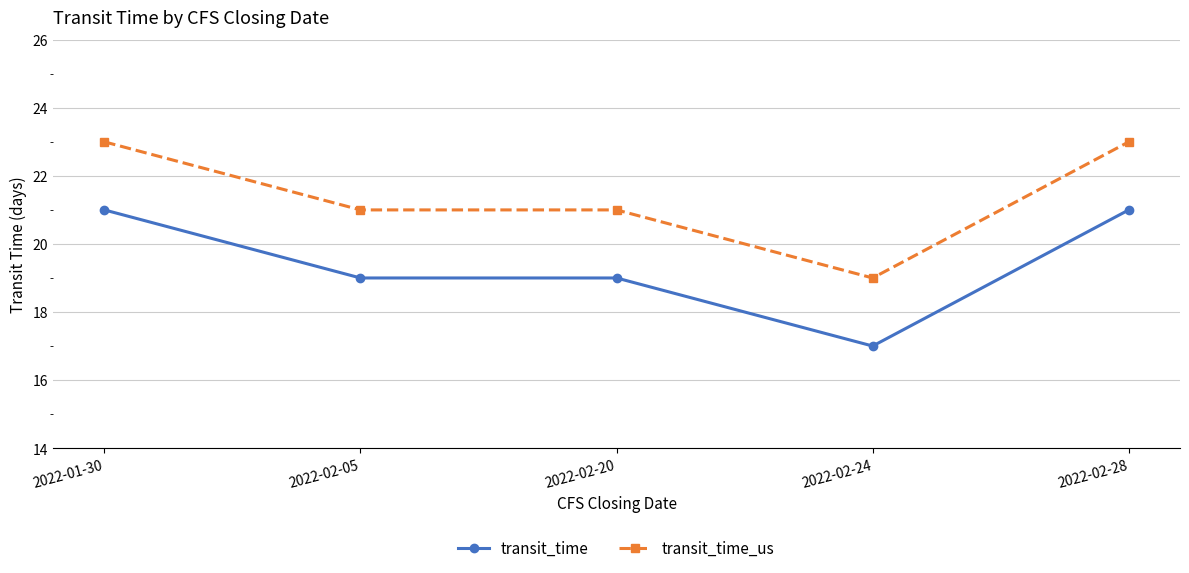

At which label does transit_time first exceed 19?

2022-01-30